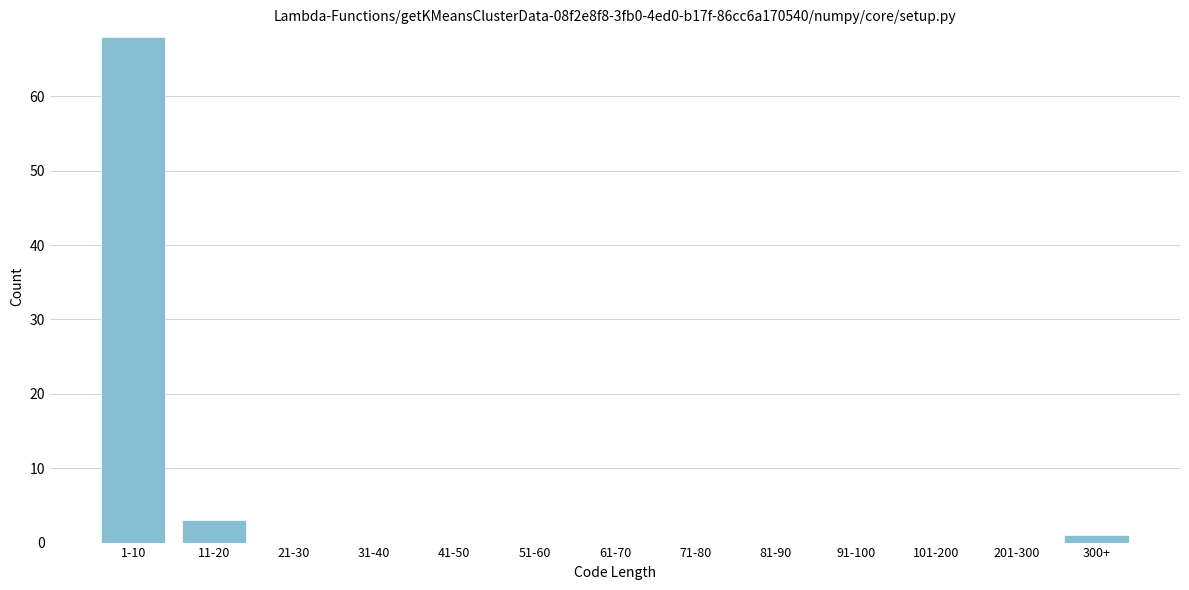

Reading left to right, transcribe all the data shown in this chart.

1-10=68	11-20=3	21-30=0	31-40=0	41-50=0	51-60=0	61-70=0	71-80=0	81-90=0	91-100=0	101-200=0	201-300=0	300+=1